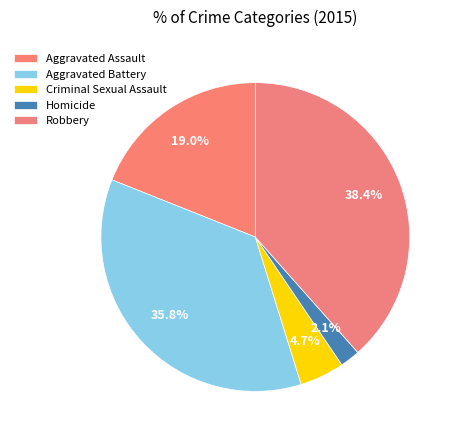

Does Robbery account for over 50% of the chart?

No